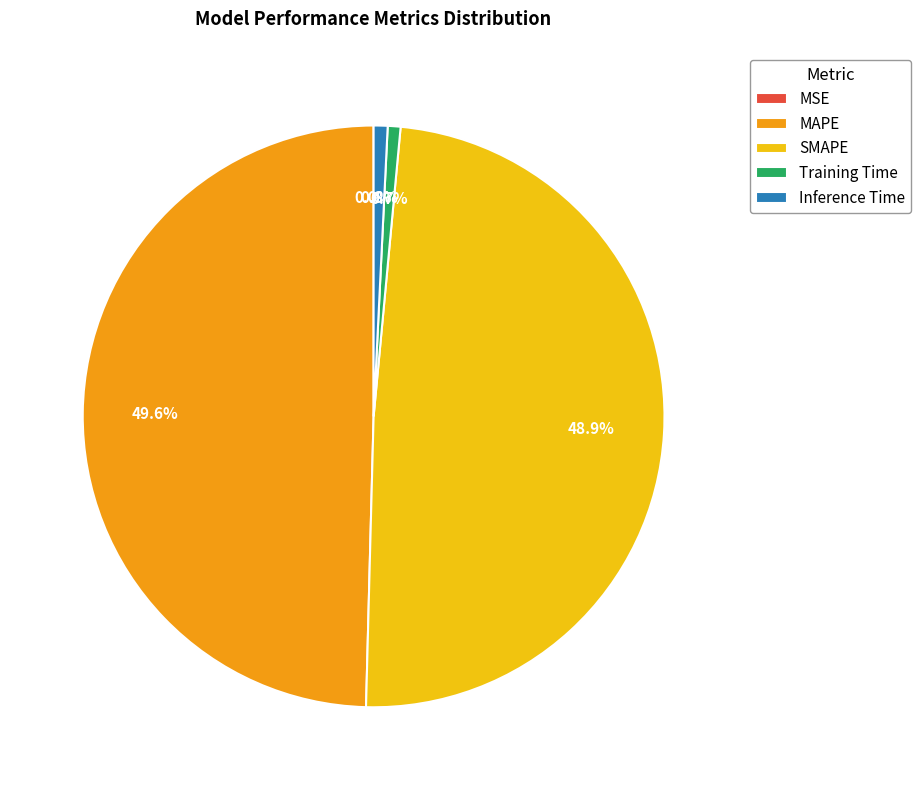

Which slice is the largest?

MAPE